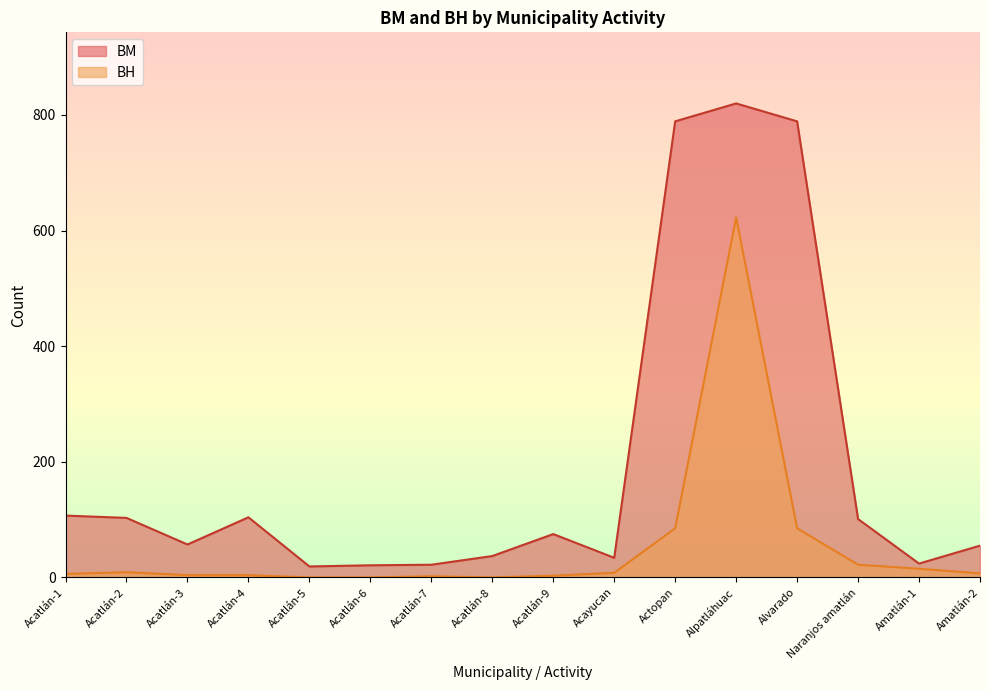

At which category is the sum across all series the highest?

Alpatláhuac